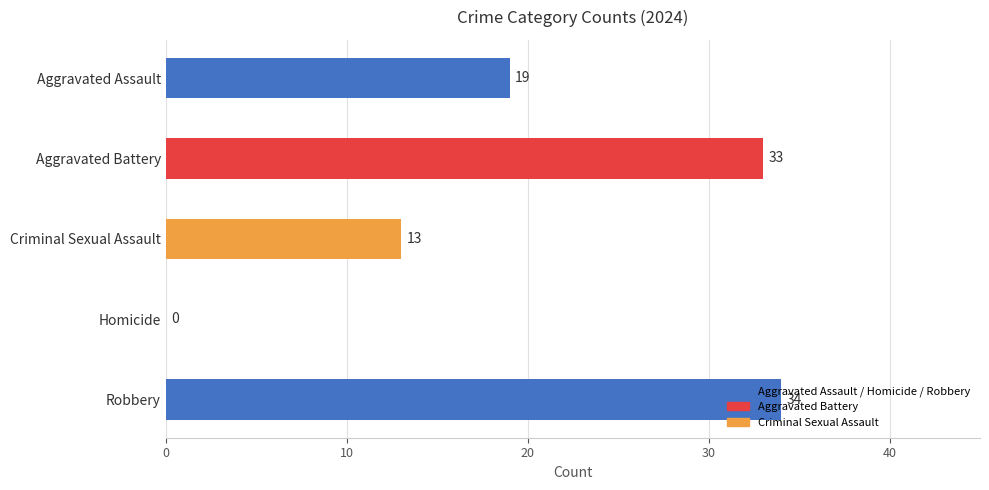

The chart shows a value of 3 at Criminal Sexual Assault. True or false?

False